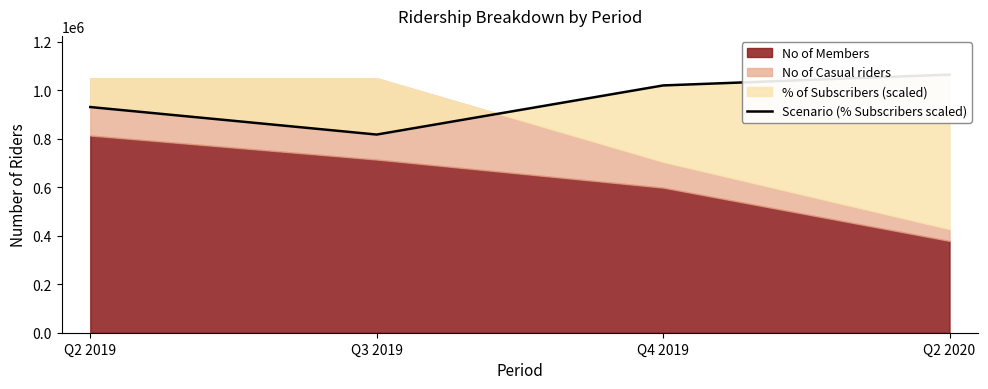

What is the label of the 1st point from the right?

Q2 2020